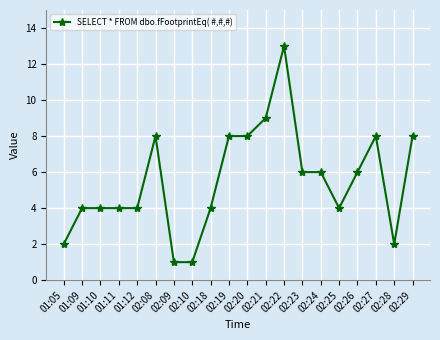

What is the maximum value shown in the chart?

13